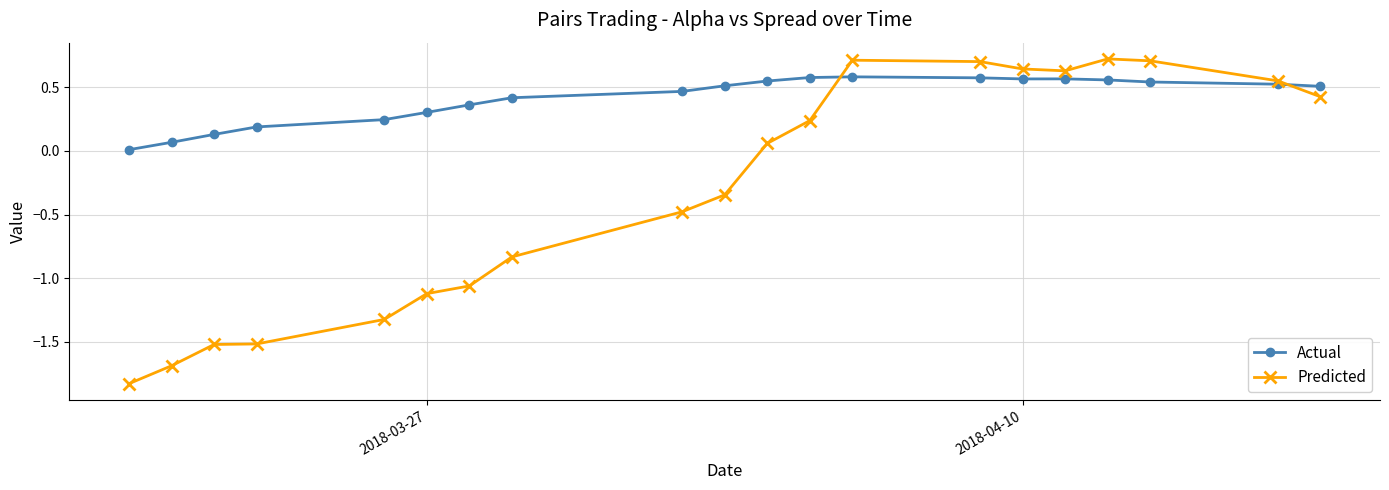

True or false: Predicted has more than 1 points higher than both neighbors.

True